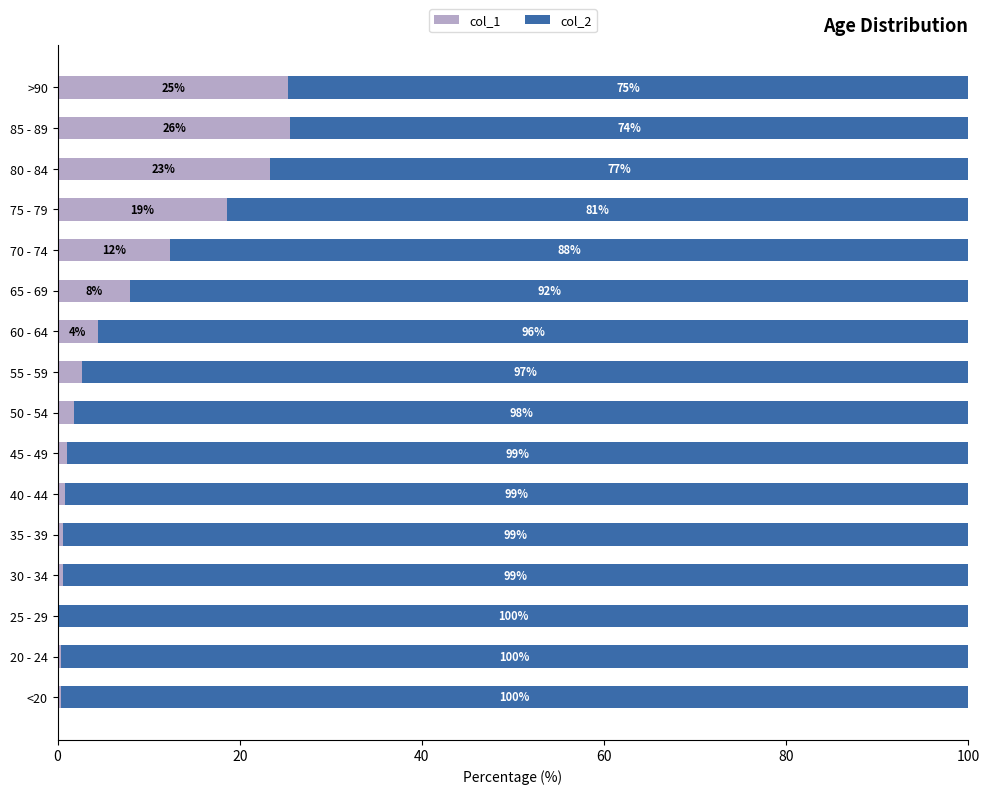

At which label is col_1 closest to 12?

70 - 74